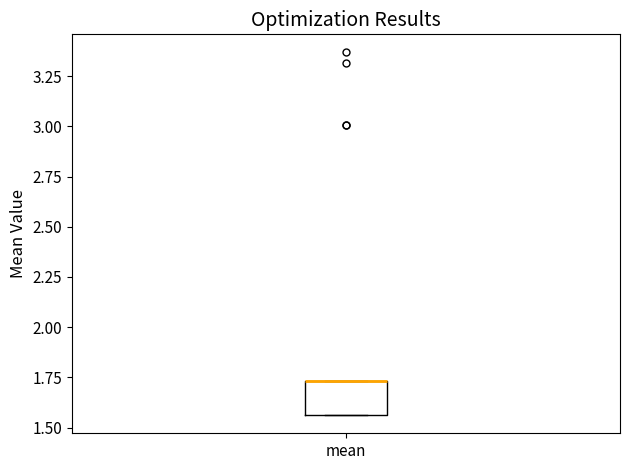

Transcribe this box plot: give where the median line is, the range the box spans, and where the two whiskers end, as read against the y-axis. The values are not printed on the chart, so give them approximately, as read against the axis.

median 1.75 (drawn on the box's upper edge), box 1.55 to 1.75, whiskers 1.55 to 1.75